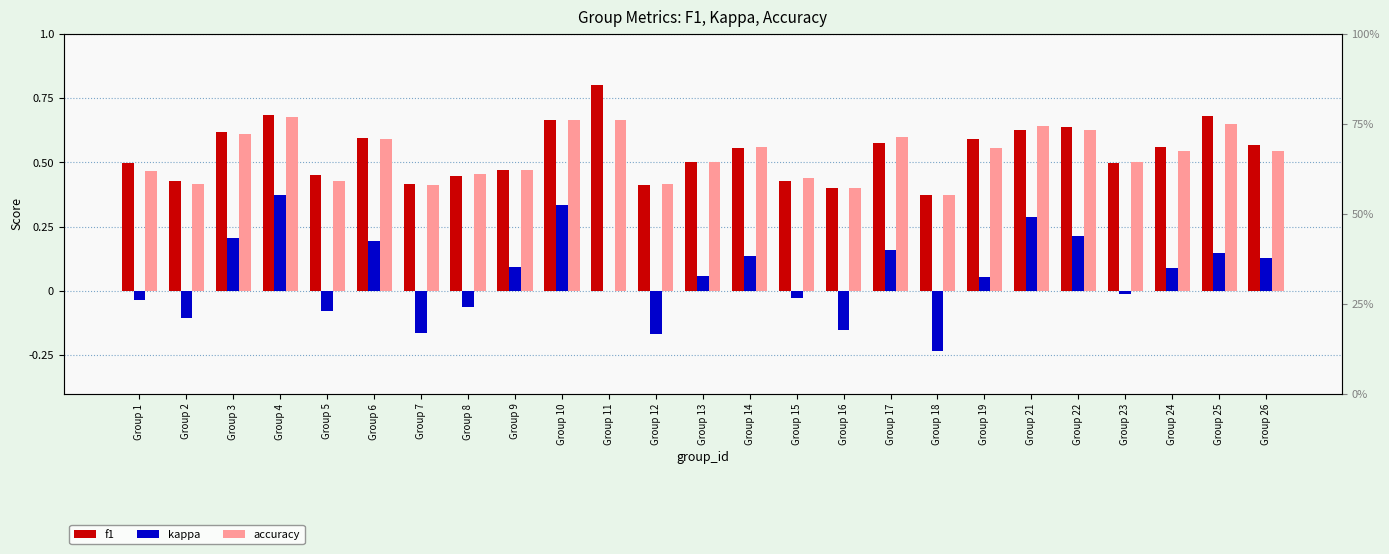

What is the value of the kappa bar at the 14th from the left?

0.1